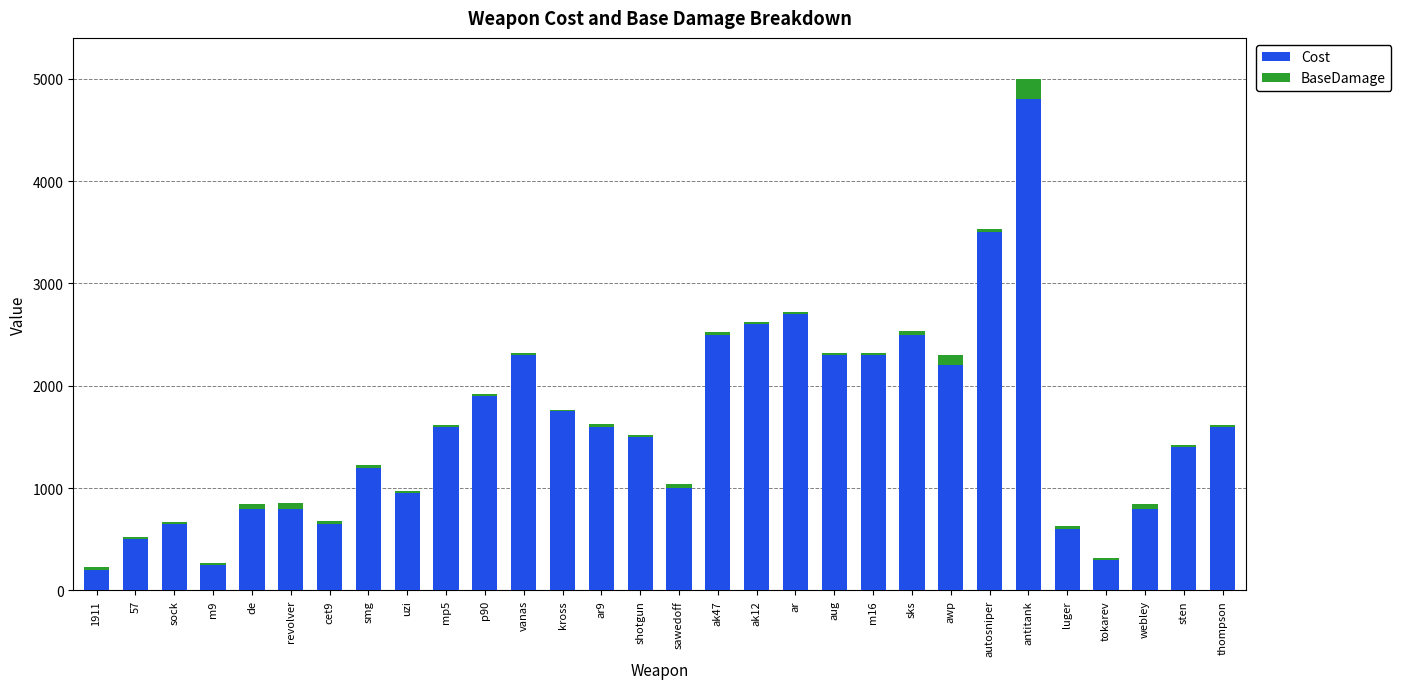

True or false: Cost has a value of 1750 at kross.

True